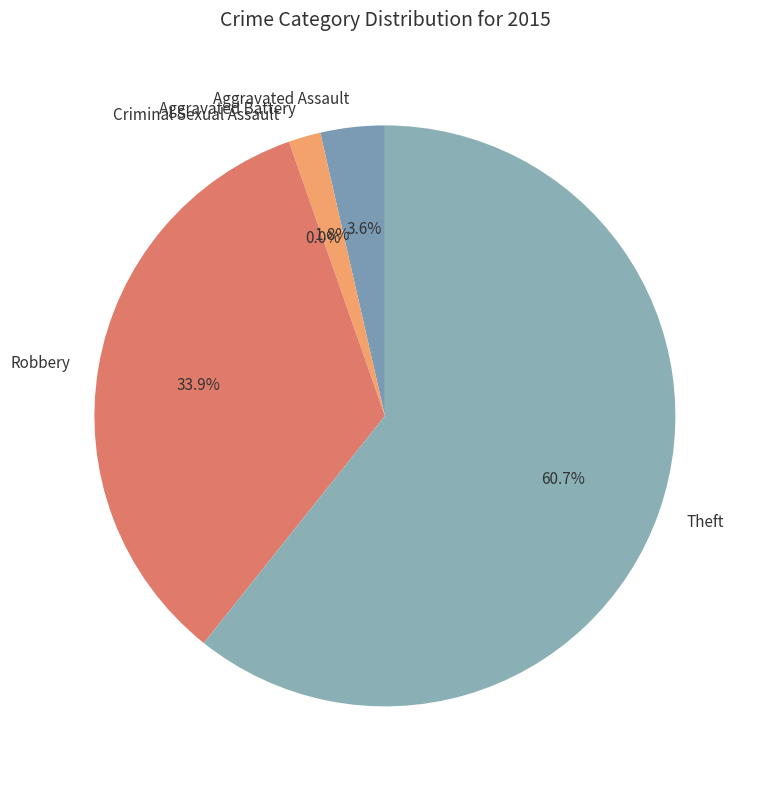

Is there any slice that represents more than half of the pie?

Yes